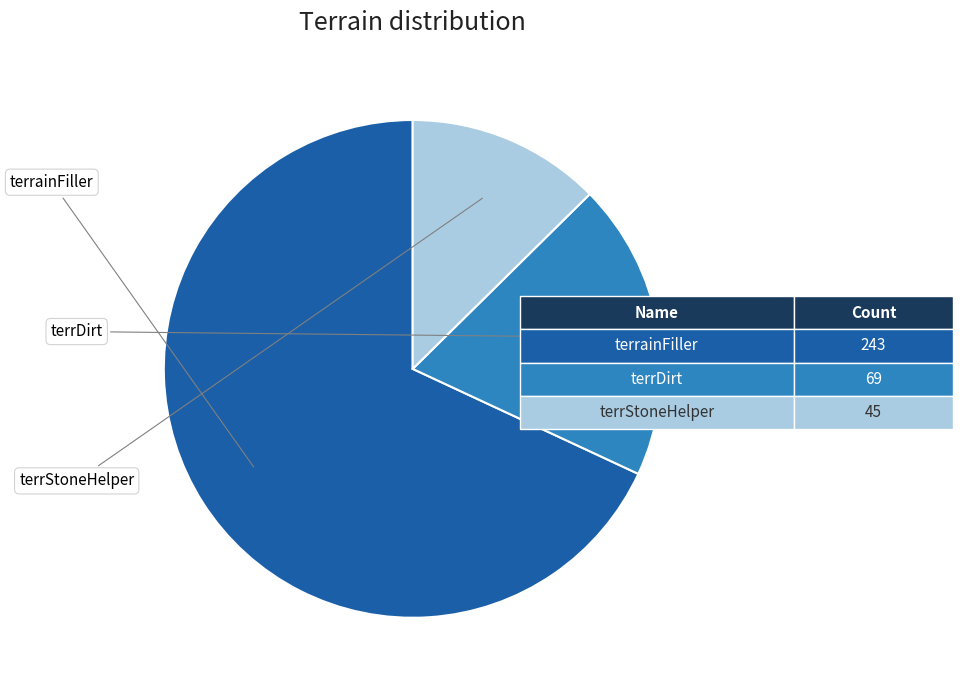

How many slices are in this pie chart?

3